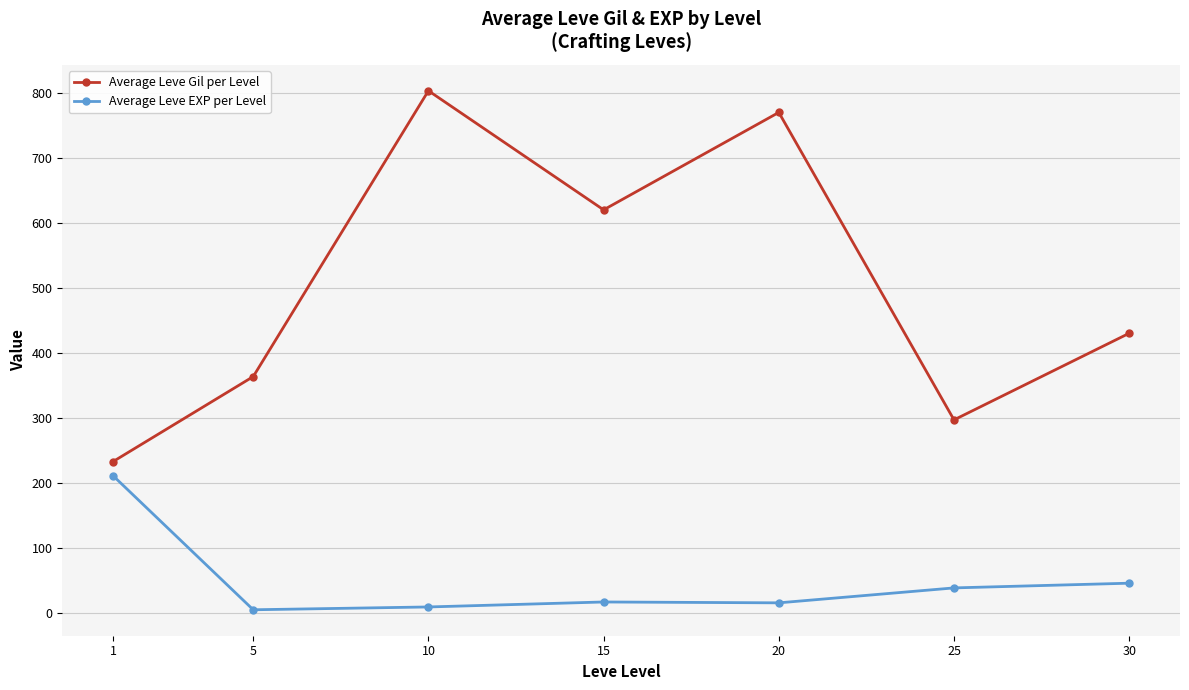

Where is Average Leve EXP per Level nearest to the value 107?

30